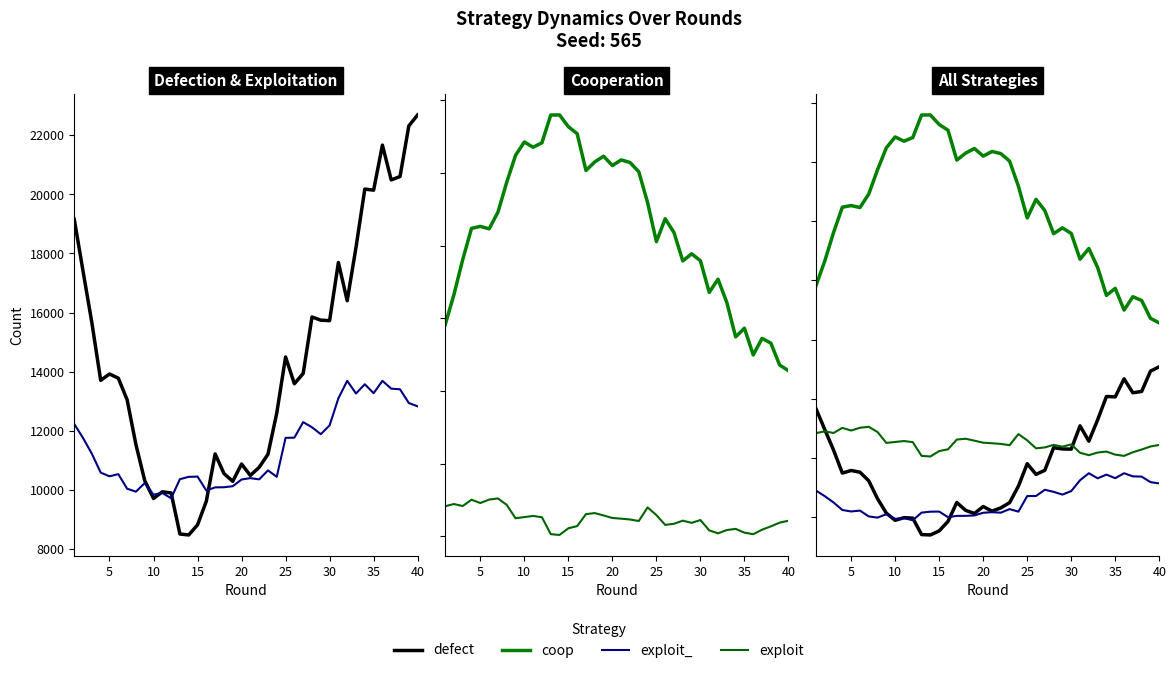

List the series in order of their peak value, lowest first.

exploit_, exploit, defect, coop